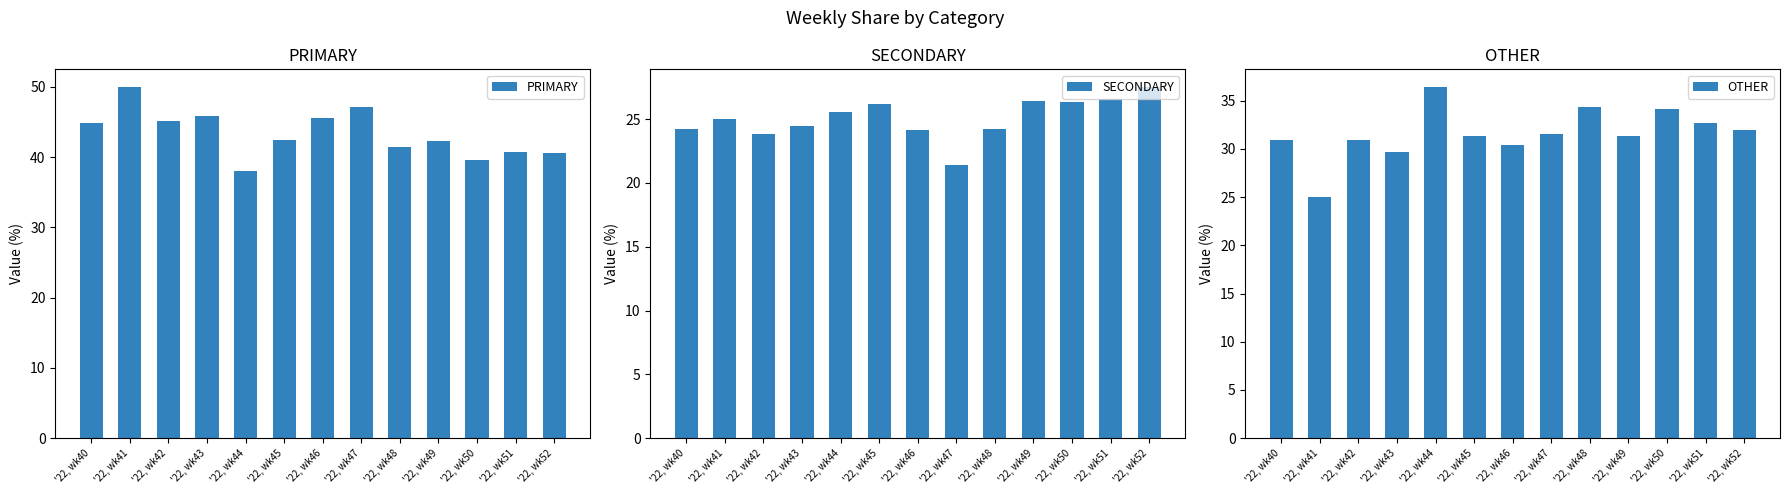

At which label does SECONDARY first exceed 25?

'22, wk44